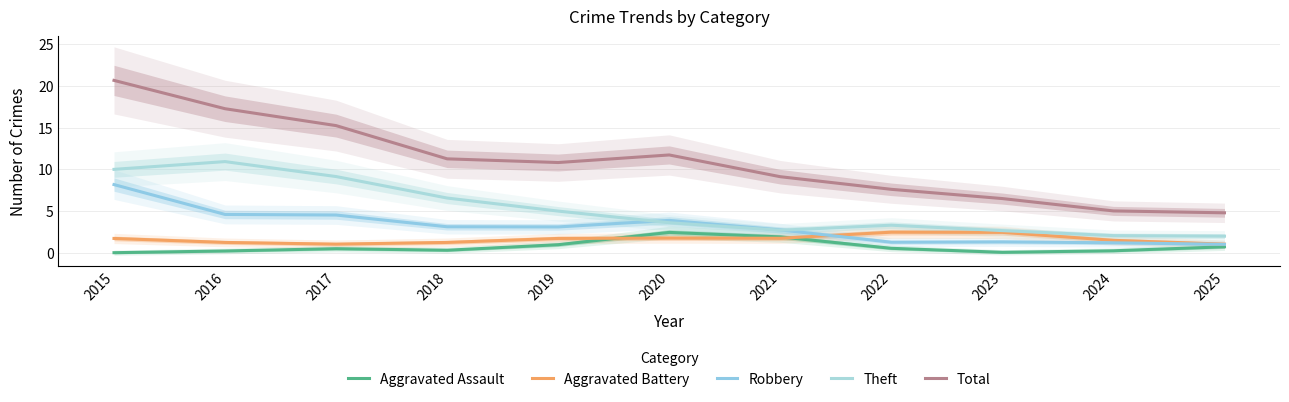

Reading right to left, transcribe all the data shown in this chart.

Aggravated Assault: 0.7	0.3	0.1	0.5	1.9	2.5	1.0	0.3	0.5	0.2	0.0
Aggravated Battery: 1.0	1.5	2.5	2.5	1.8	1.8	1.7	1.3	1.0	1.3	1.7
Robbery: 1.0	1.2	1.3	1.3	2.7	3.9	3.1	3.1	4.5	4.6	8.2
Theft: 2.0	2.1	2.7	3.3	2.7	3.6	5.0	6.6	9.1	10.9	10.0
Total: 4.8	5.0	6.5	7.6	9.1	11.7	10.8	11.3	15.2	17.3	20.7